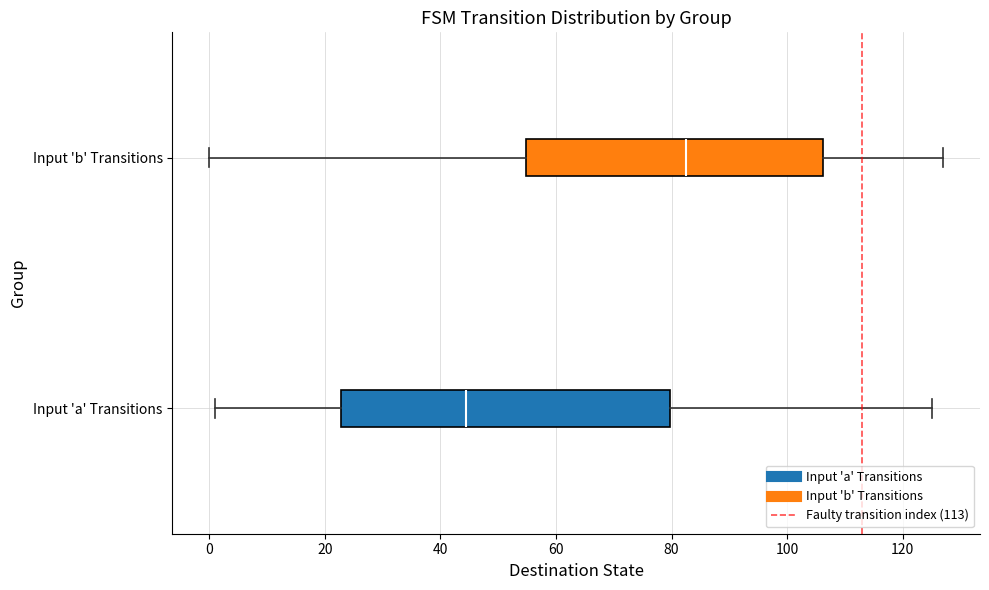

Which box is the widest, from its left edge to its right edge?

Input 'a' Transitions